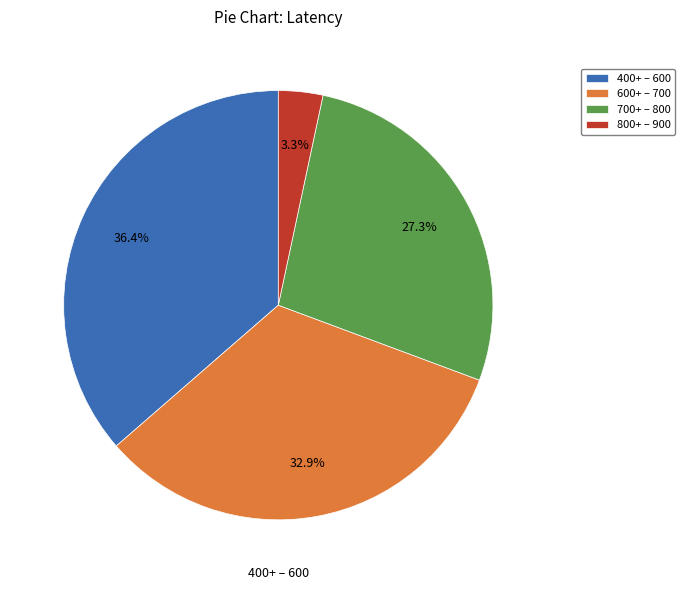

Combined, do 800+ – 900 and 700+ – 800 account for over 50%?

No